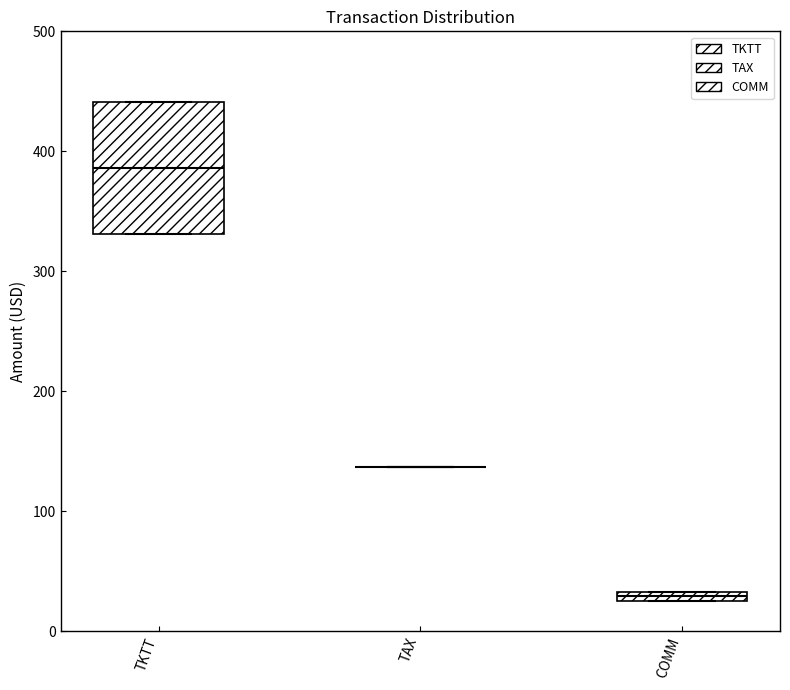

Which box is the tallest, from its lower edge to its upper edge?

TKTT